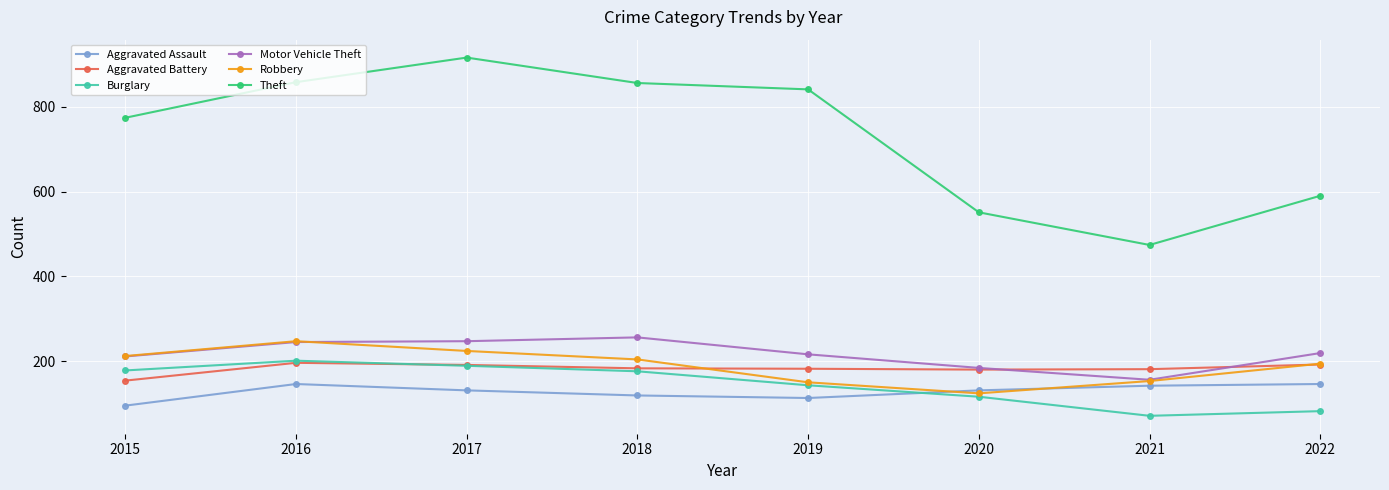

What is the sum of the Motor Vehicle Theft values at 2019 and 2015?

427